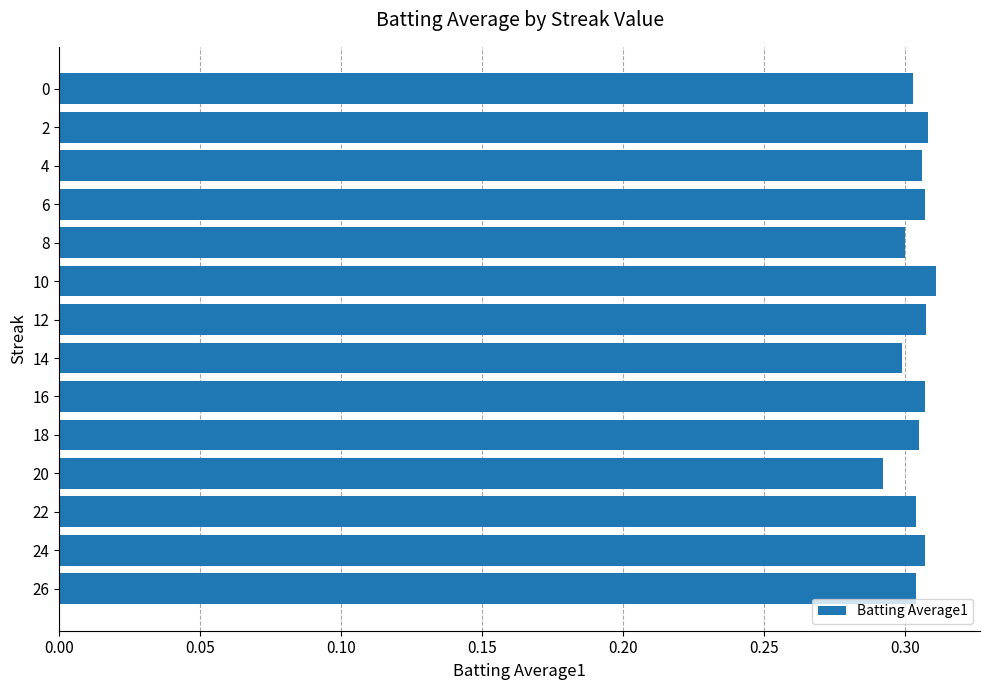

How many values are between 0 and 1?

14